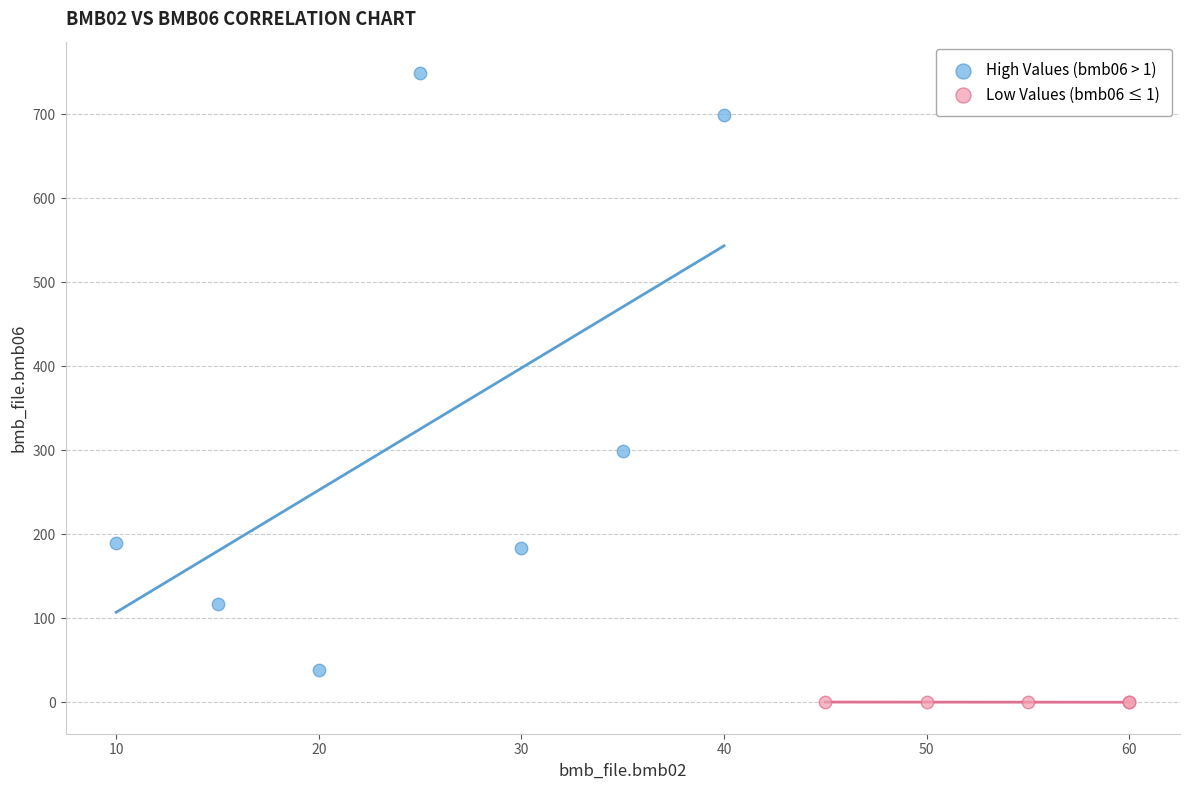

Which series reaches the minimum Y coordinate?

Low Values (bmb06 ≤ 1)